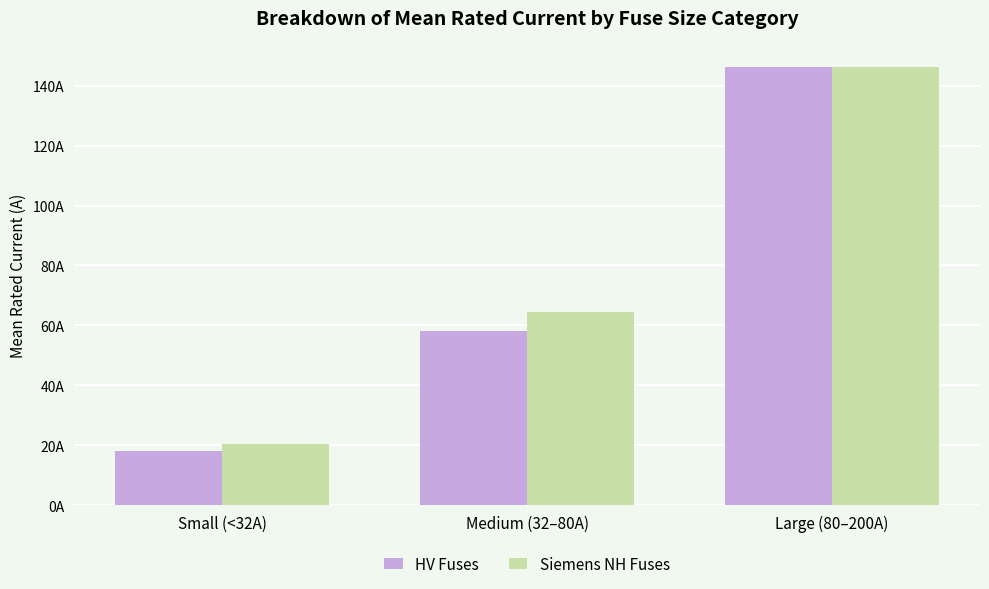

Which series has the largest total across all categories?

Siemens NH Fuses